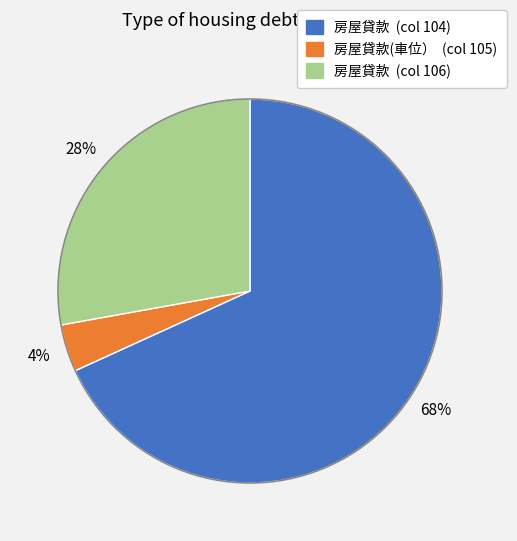

To the nearest percent, what is the average slice percentage?

33%